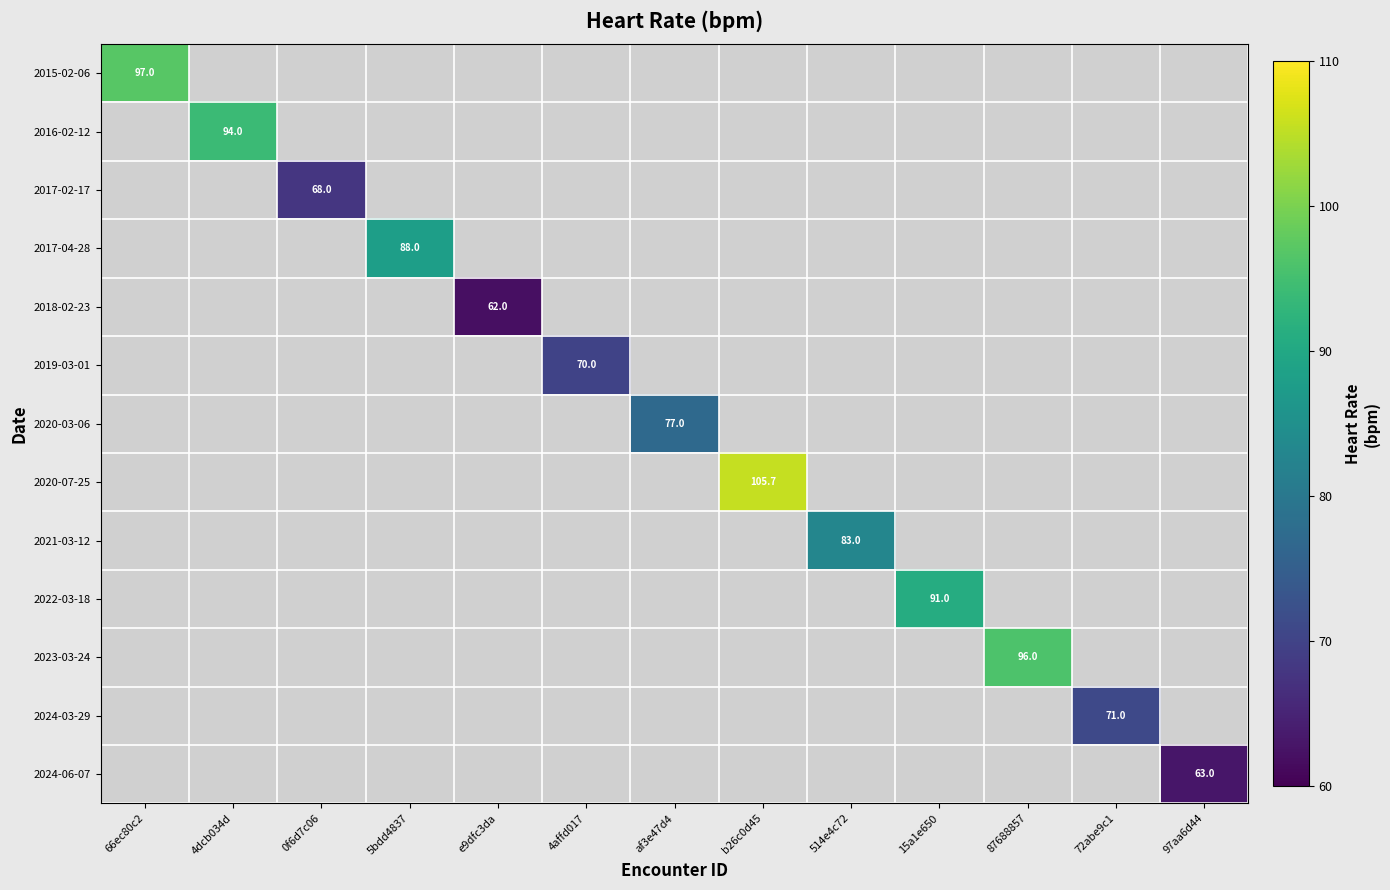

Which label corresponds to the largest value in the chart?

b26c0d45